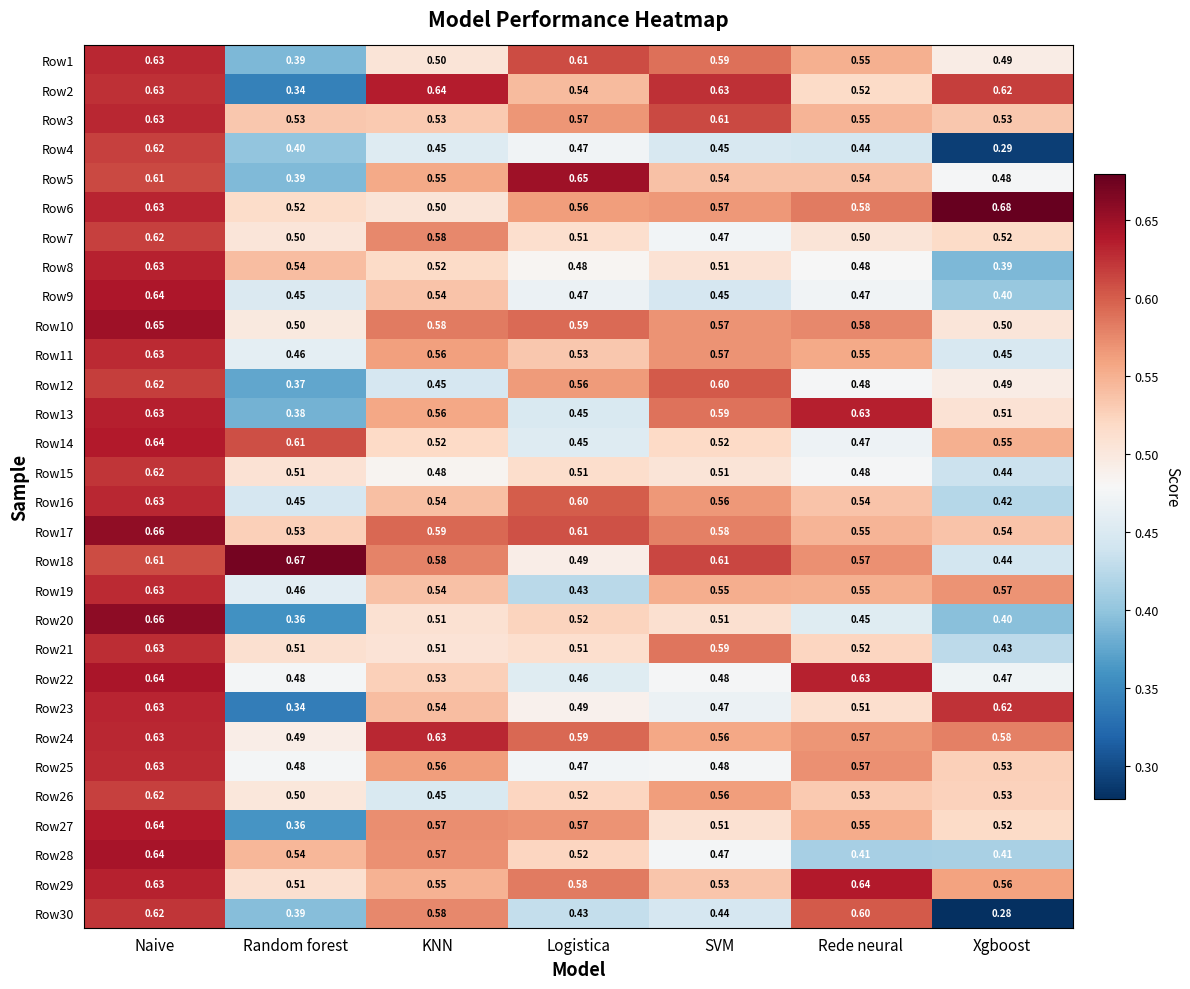

At which label does Row15 reach its minimum?

Xgboost